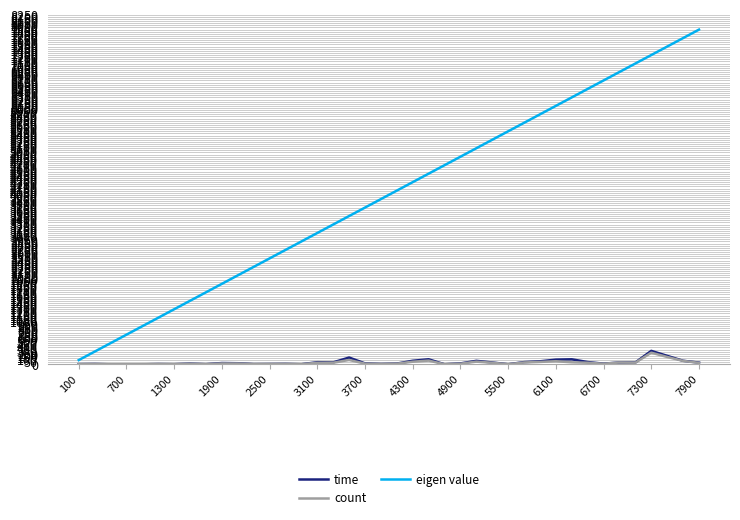

Which series has the largest range (max minus min)?

eigen value